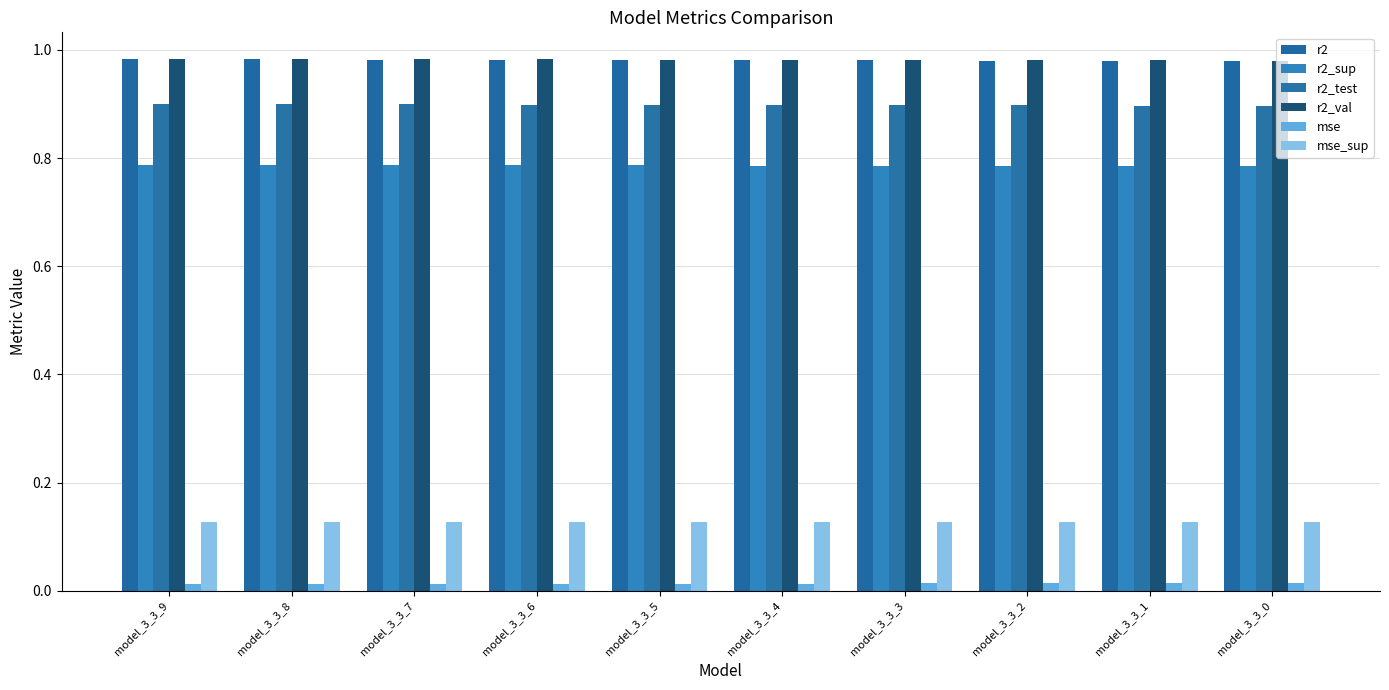

What is the sum of all r2 values?

9.8